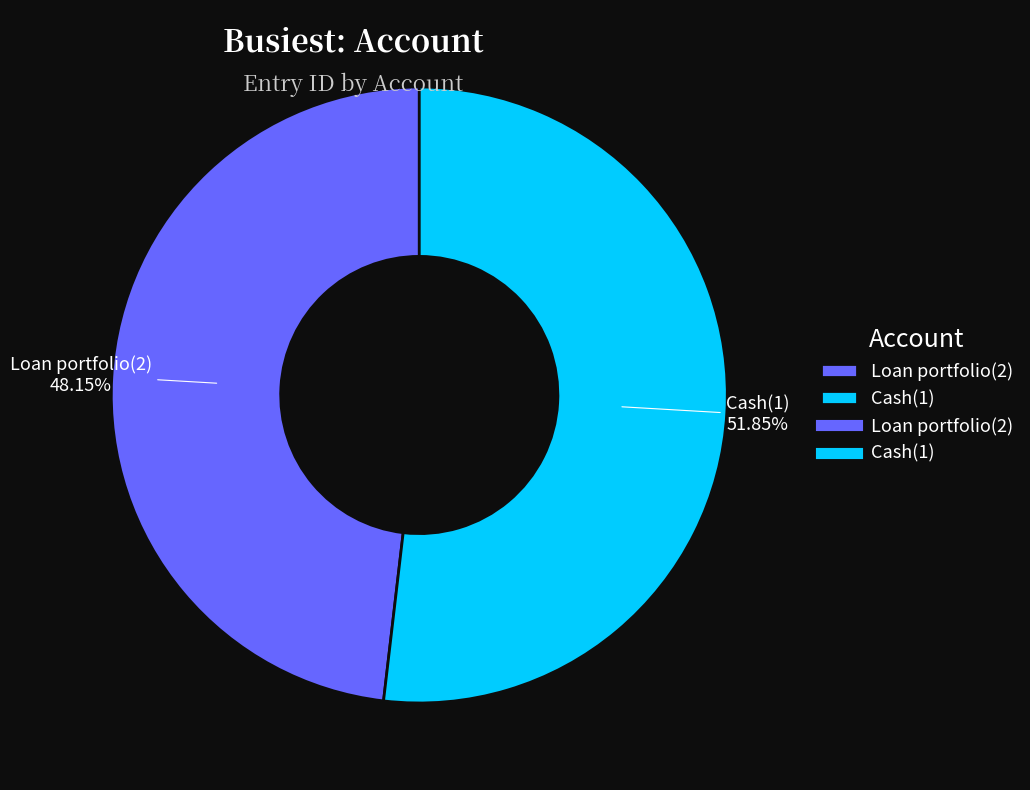

What is the ratio of the value at Loan portfolio(2) to the value at Cash(1)?

0.9